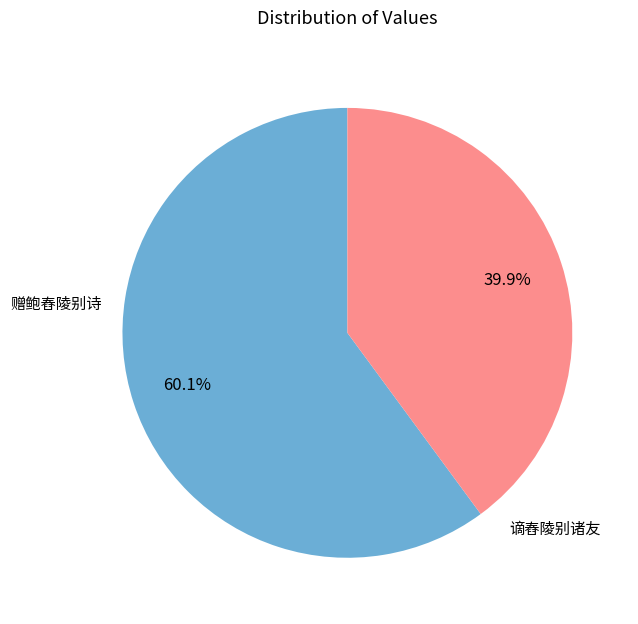

Is it true that 谪舂陵别诸友 is 70% of the pie?

False